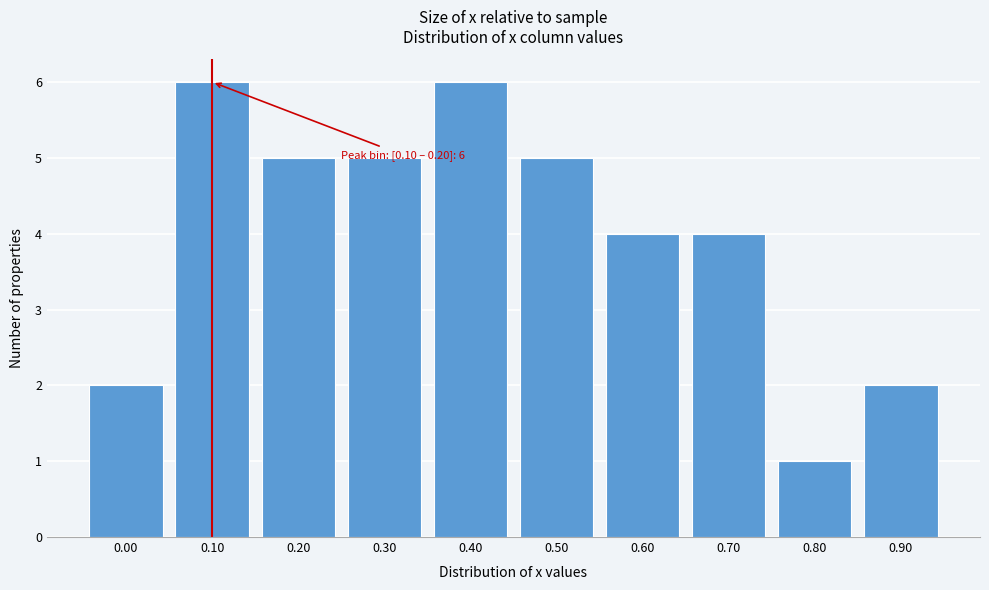

Reading left to right, extract all data points from this chart.

0.00=2	0.10=6	0.20=5	0.30=5	0.40=6	0.50=5	0.60=4	0.70=4	0.80=1	0.90=2